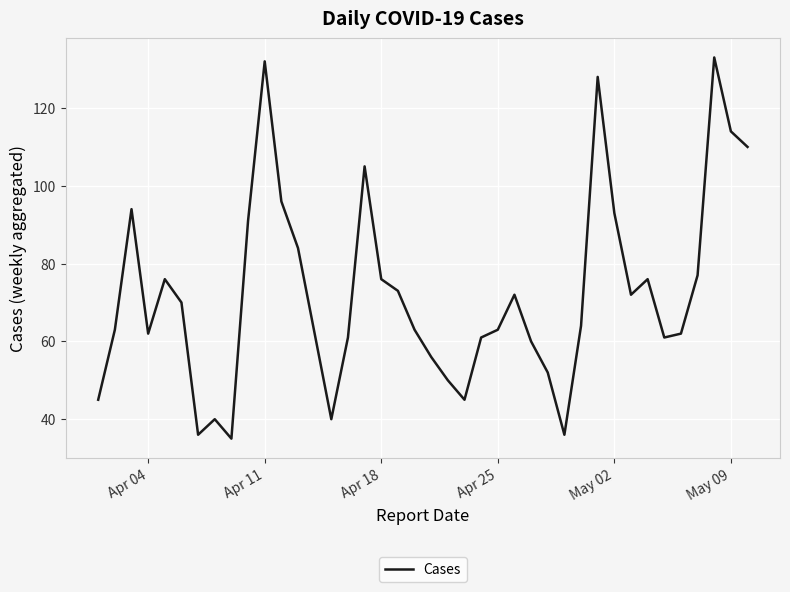

How many distinct data groups are displayed?

1